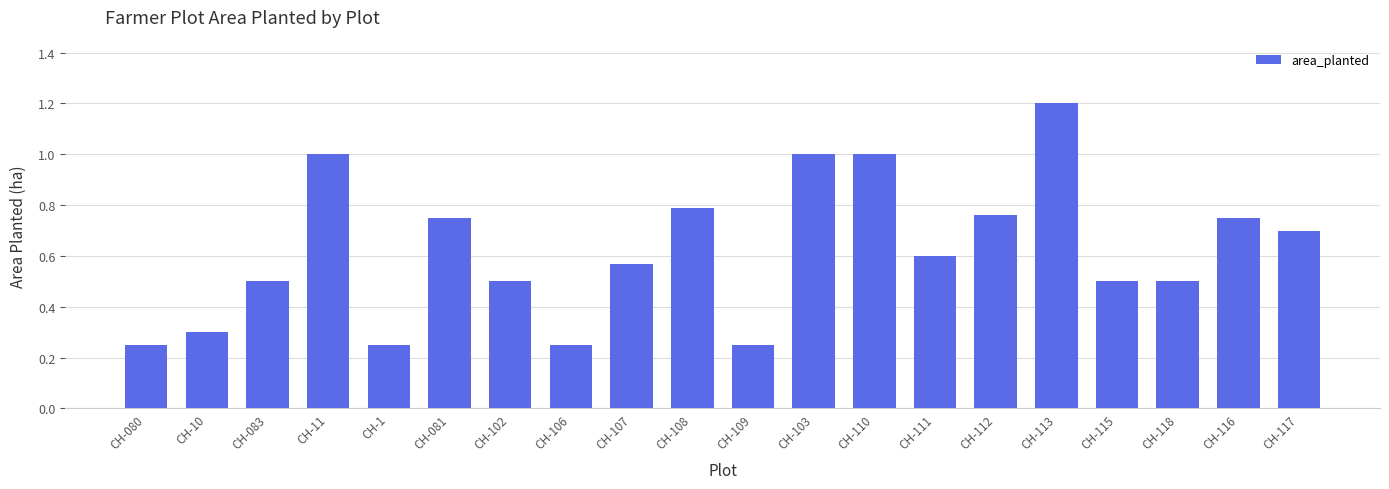

What is the label of the 16th bar from the right?

CH-1